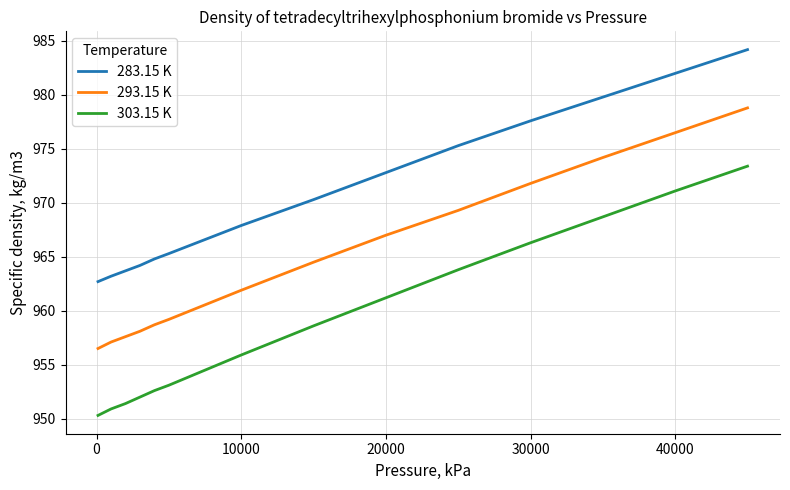

Reading left to right, list all the values displayed in this chart.

283.15 K: 962.7	963.2	963.7	964.2	964.8	965.3	967.9	970.3	972.8	975.3	977.6	979.8	982.0	984.2
293.15 K: 956.5	957.1	957.6	958.1	958.7	959.2	961.9	964.5	967.0	969.3	971.8	974.2	976.5	978.8
303.15 K: 950.3	950.9	951.4	952.0	952.6	953.1	955.9	958.6	961.2	963.8	966.3	968.7	971.1	973.4